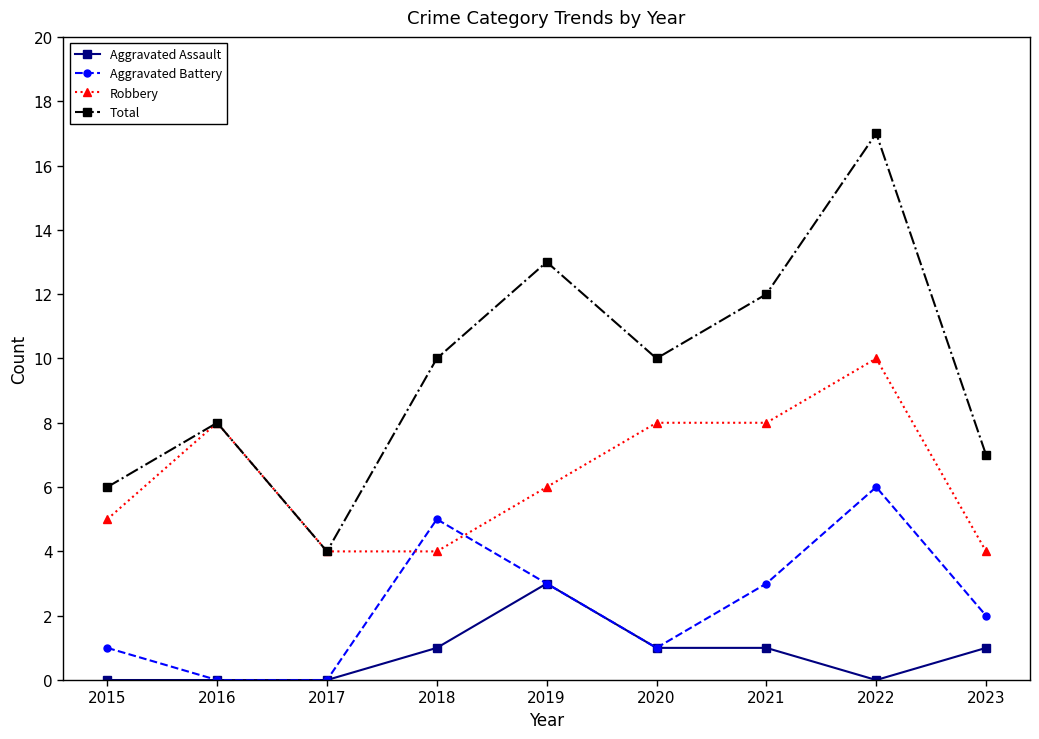

Does the chart display data point markers on the line(s)?

Yes